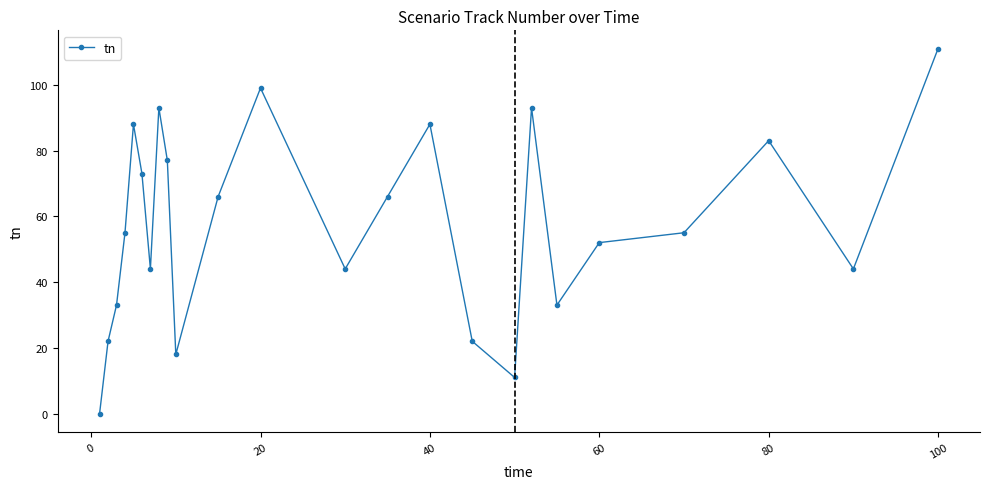

What is the difference between the maximum and minimum values?

111